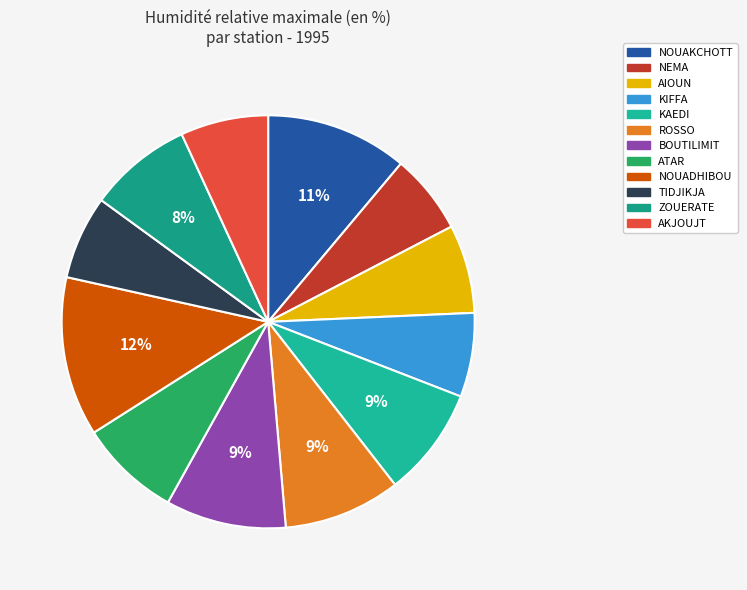

Is it true that NOUAKCHOTT is 1% of the pie?

False